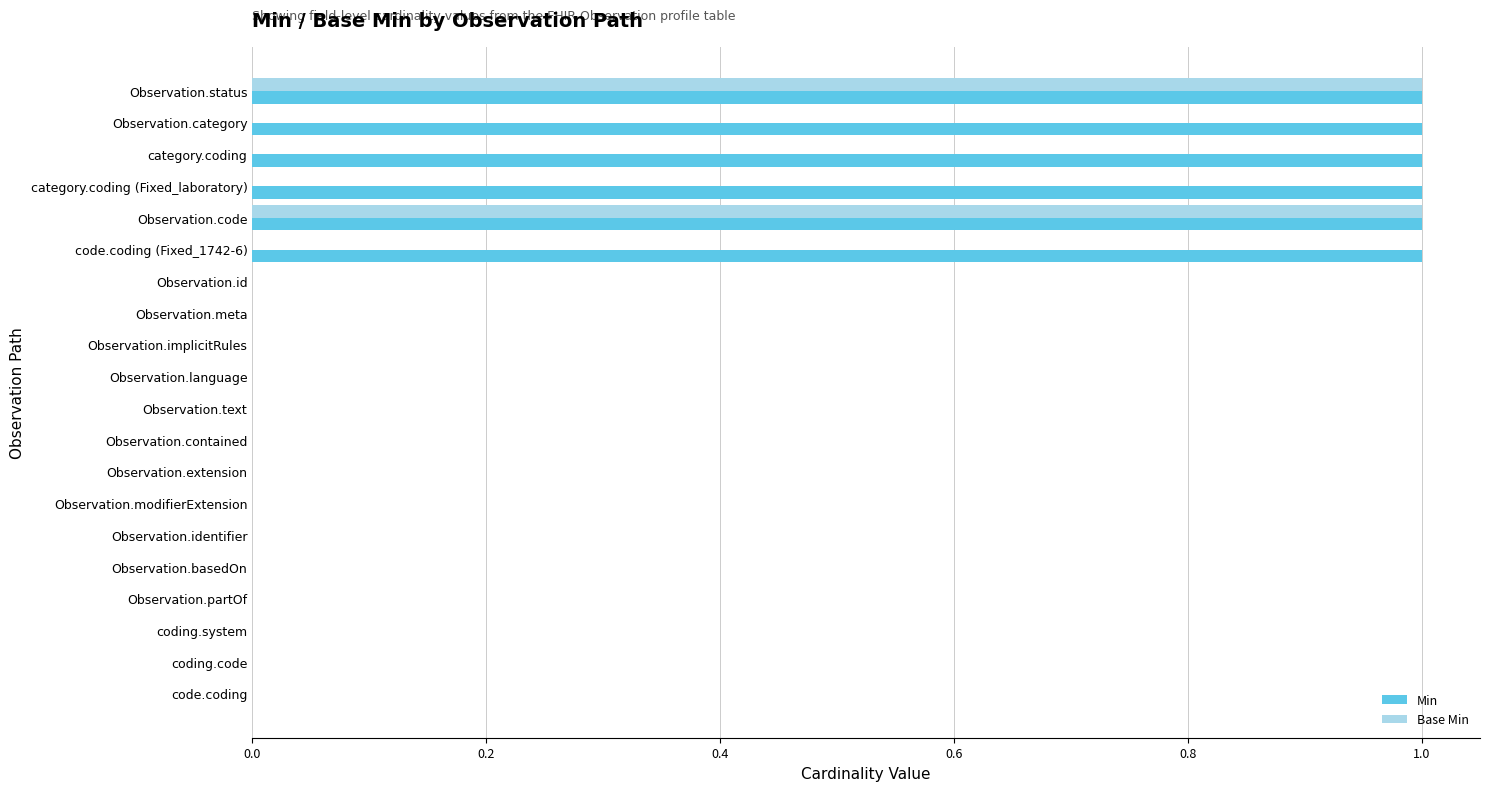

True or false: Base Min has a value of 0 at Observation.id.

True